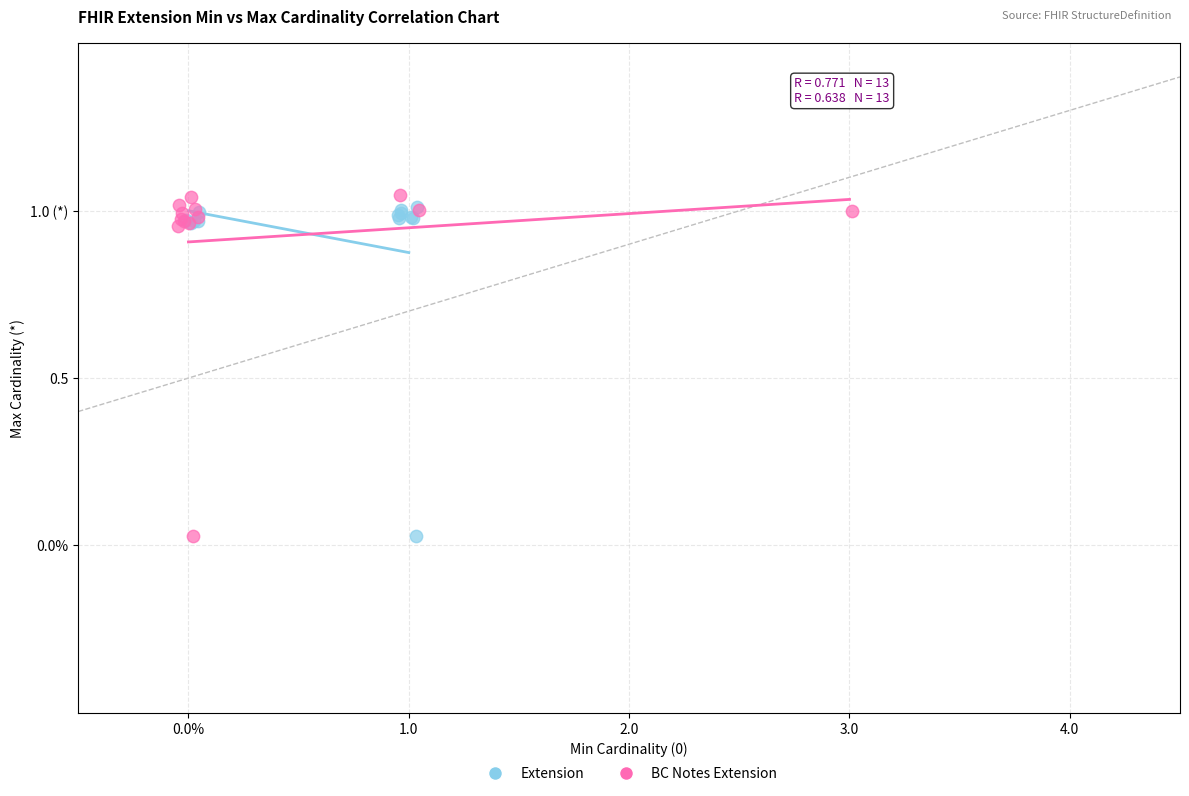

Which series has the widest spread of Y values?

BC Notes Extension